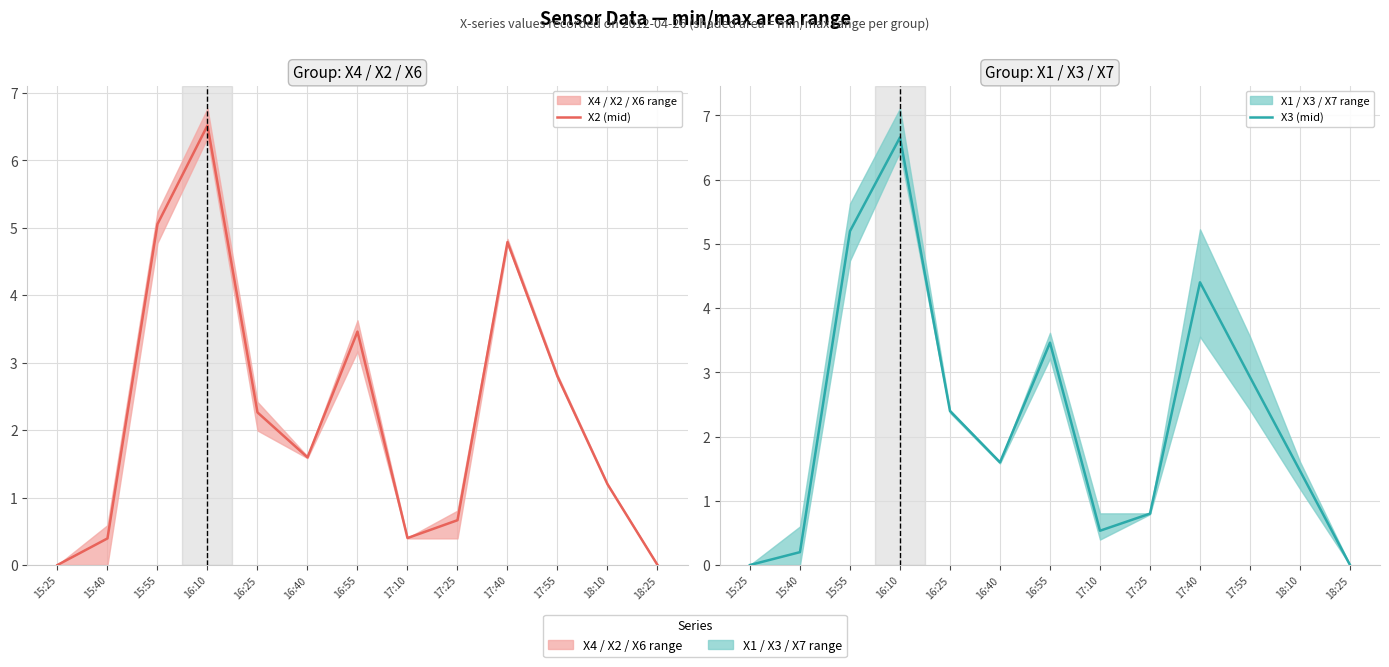

Where does the X3 (mid) series first go above 1?

15:55